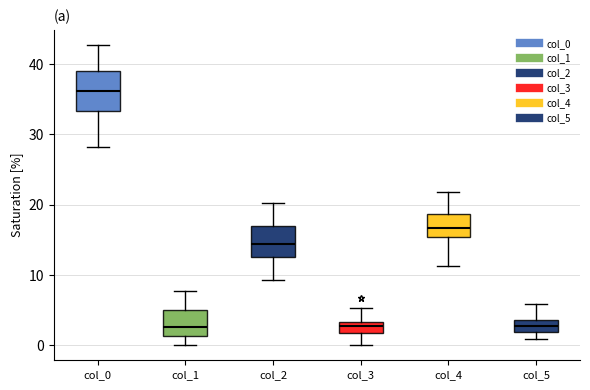

Where is the lower edge of the box for col_0 on the y-axis? The values are not printed on the chart, so give them approximately, as read against the axis.

33